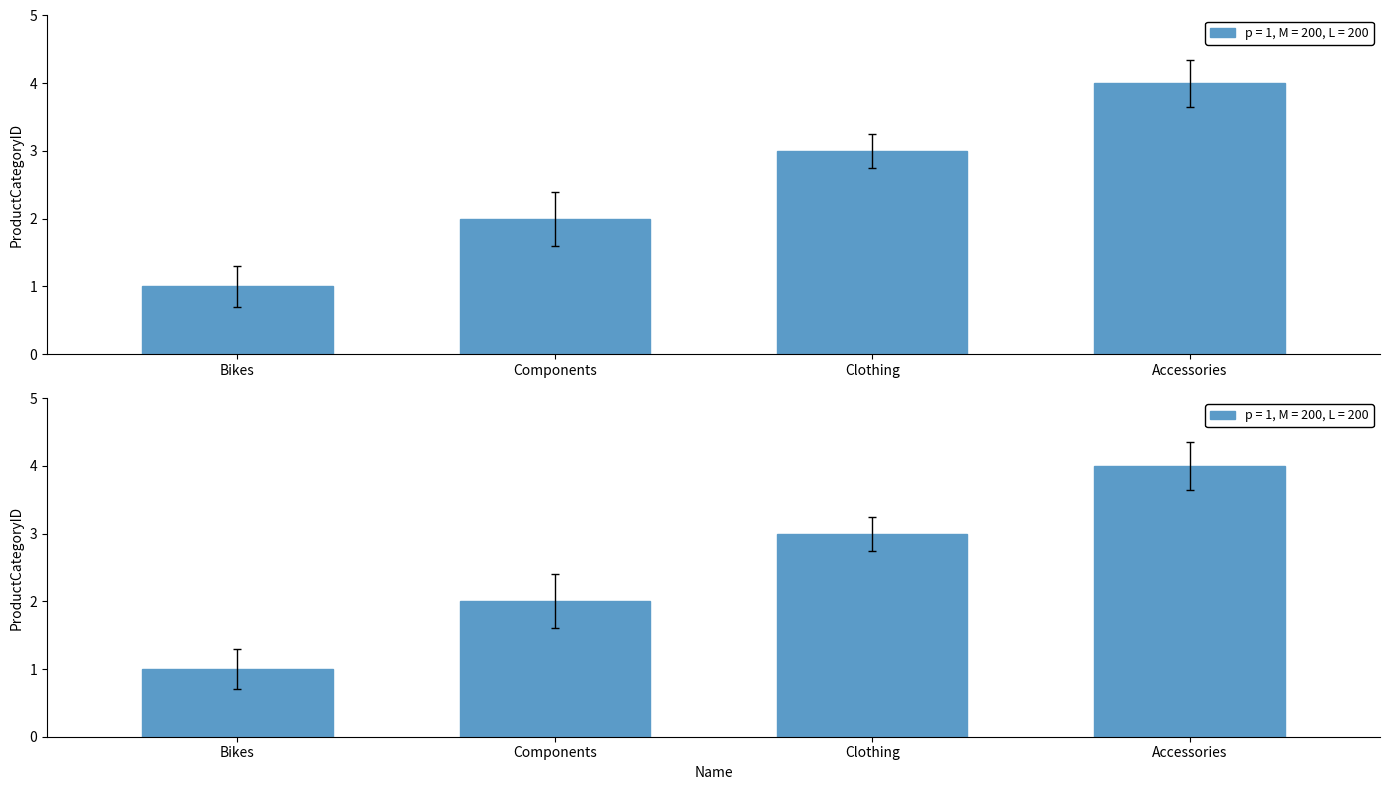

Reading left to right, list all the values displayed in this chart.

Bikes=1	Components=2	Clothing=3	Accessories=4